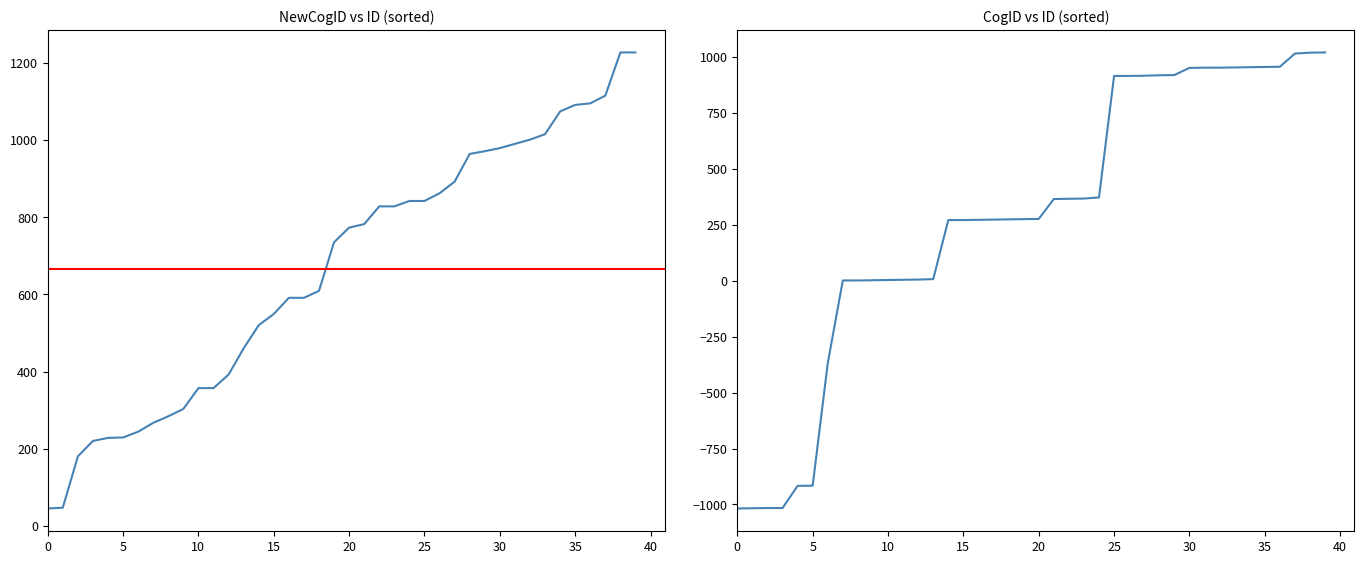

Which series has the largest range (max minus min)?

CogID